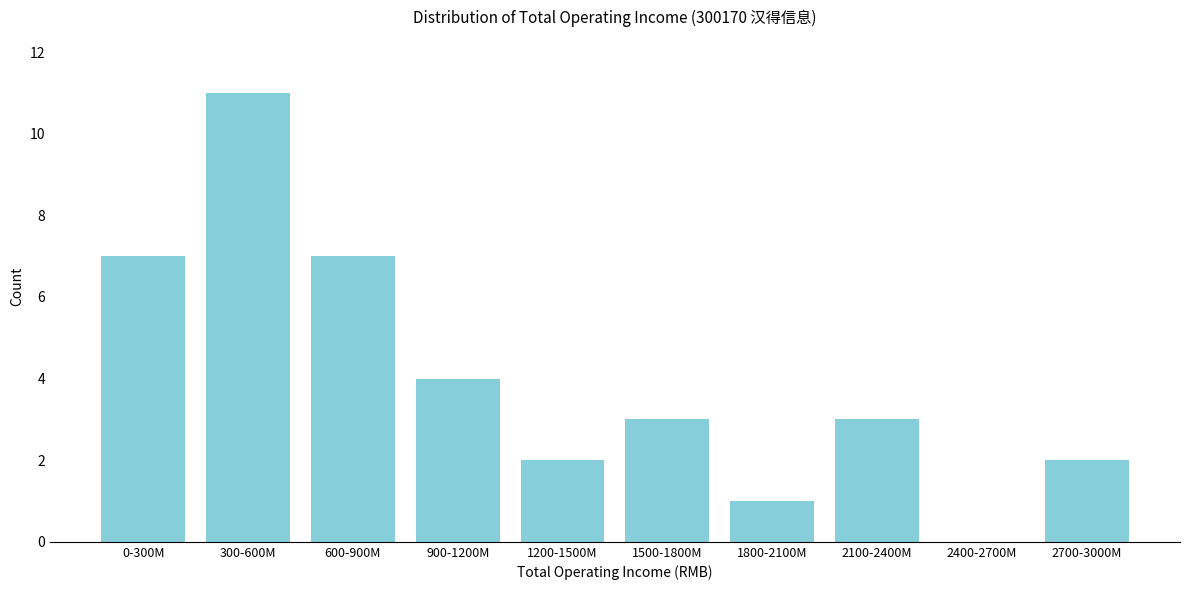

Reading left to right, what are all the values shown in this chart?

0-300M=7	300-600M=11	600-900M=7	900-1200M=4	1200-1500M=2	1500-1800M=3	1800-2100M=1	2100-2400M=3	2400-2700M=0	2700-3000M=2